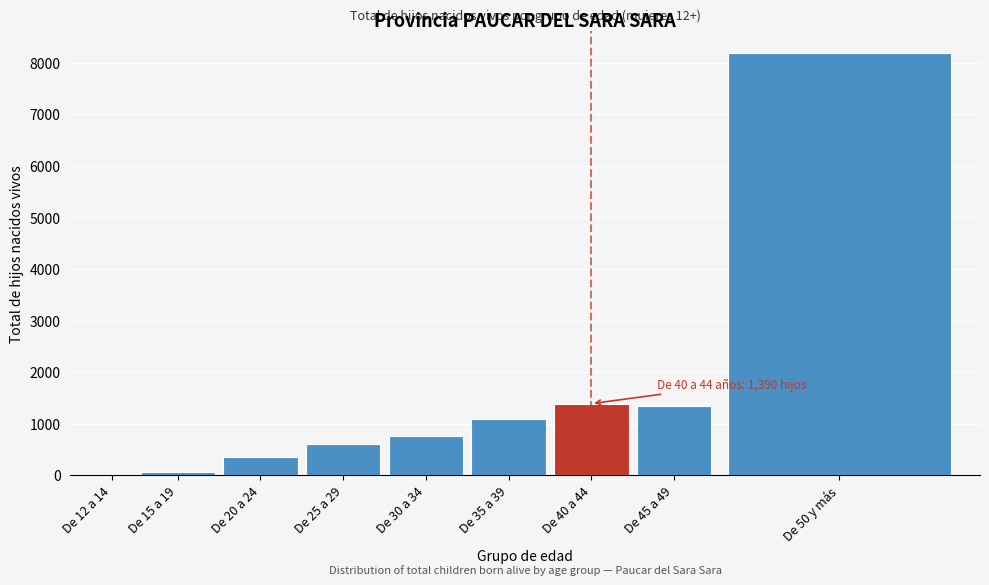

Reading left to right, extract all data points from this chart.

De 12 a 14=3	De 15 a 19=68	De 20 a 24=353	De 25 a 29=607	De 30 a 34=765	De 35 a 39=1088	De 40 a 44=1390	De 45 a 49=1354	De 50 y más=8194